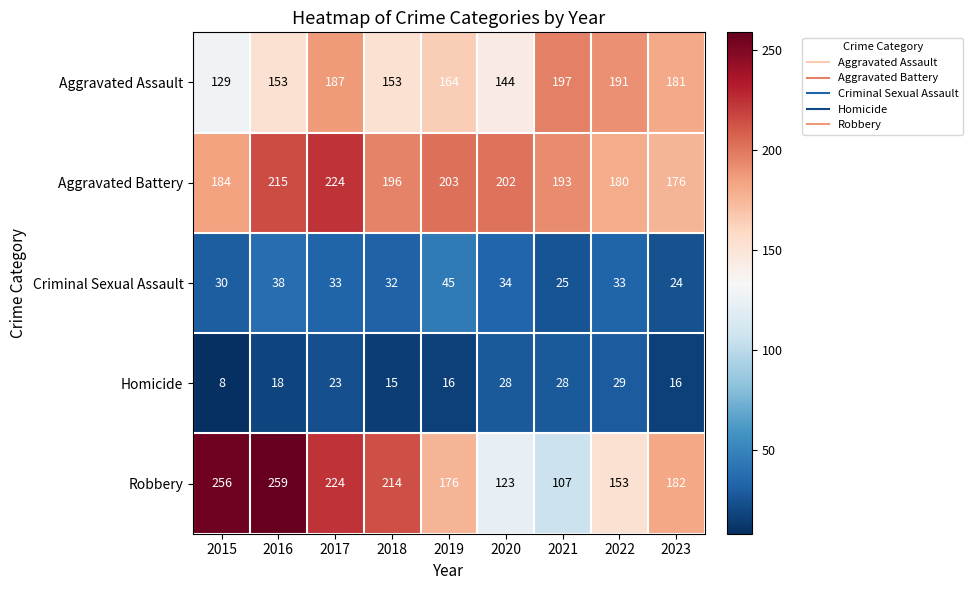

At which label is Robbery closest to 183?

2023